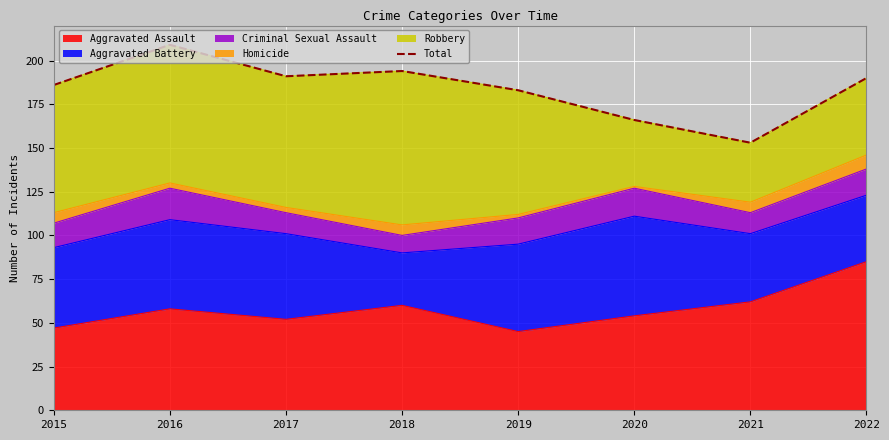

What is the value of the 1st point from the left?

186